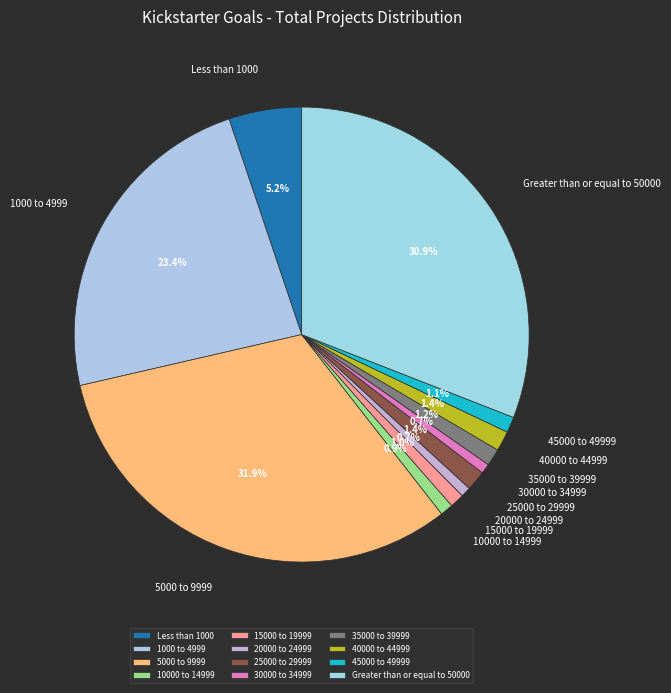

Combined, do 45000 to 49999 and 5000 to 9999 account for over 50%?

No